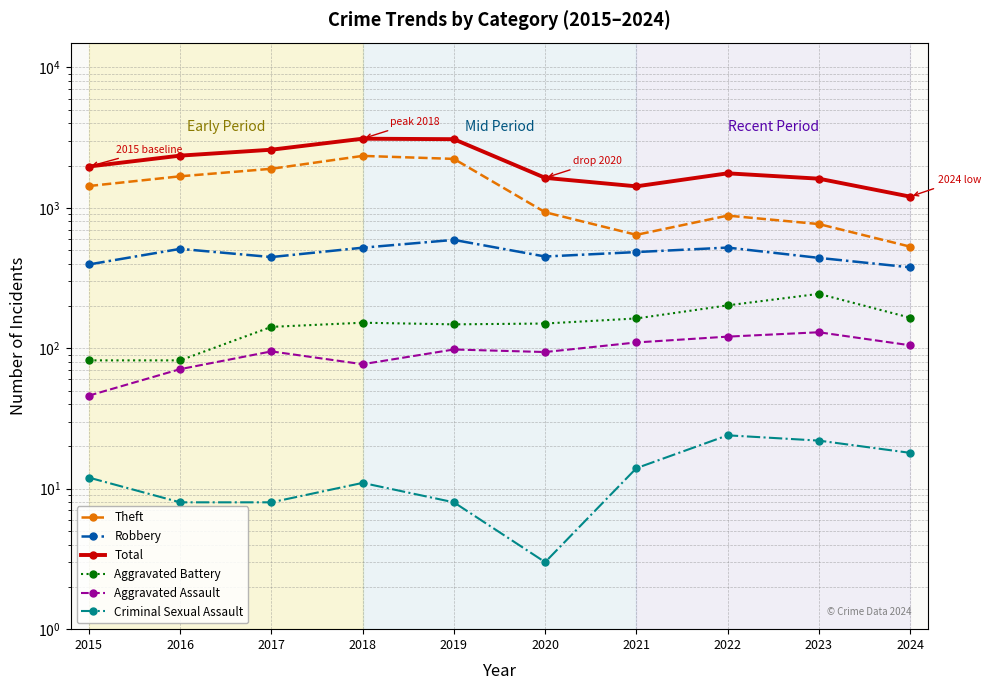

True or false: Theft and Criminal Sexual Assault cross at least once.

False